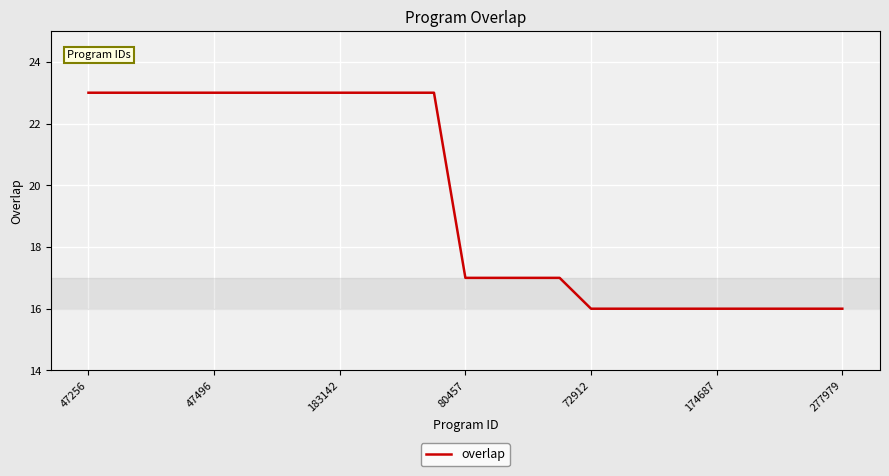

What is the maximum value shown in the chart?

23